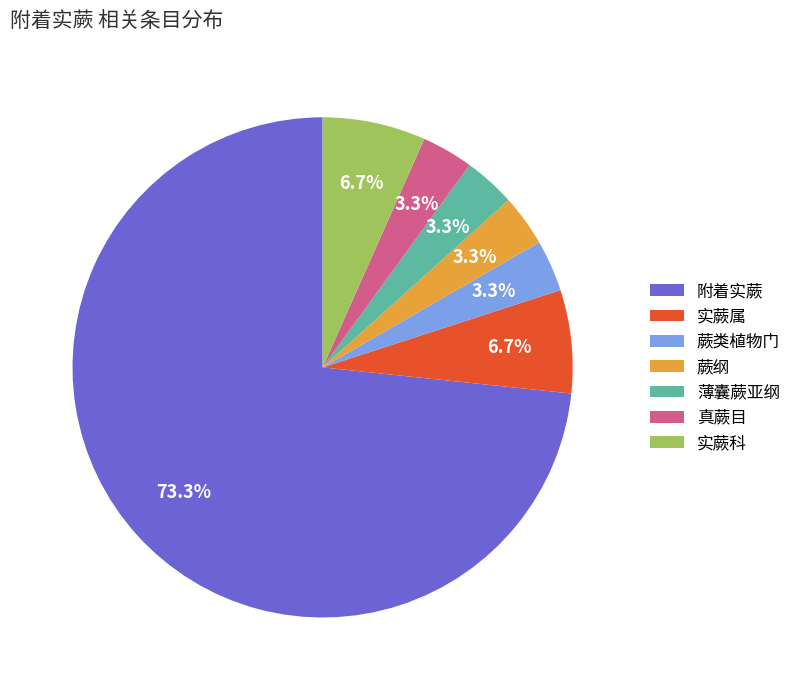

Combined, do 蕨纲 and 真蕨目 account for over 50%?

No